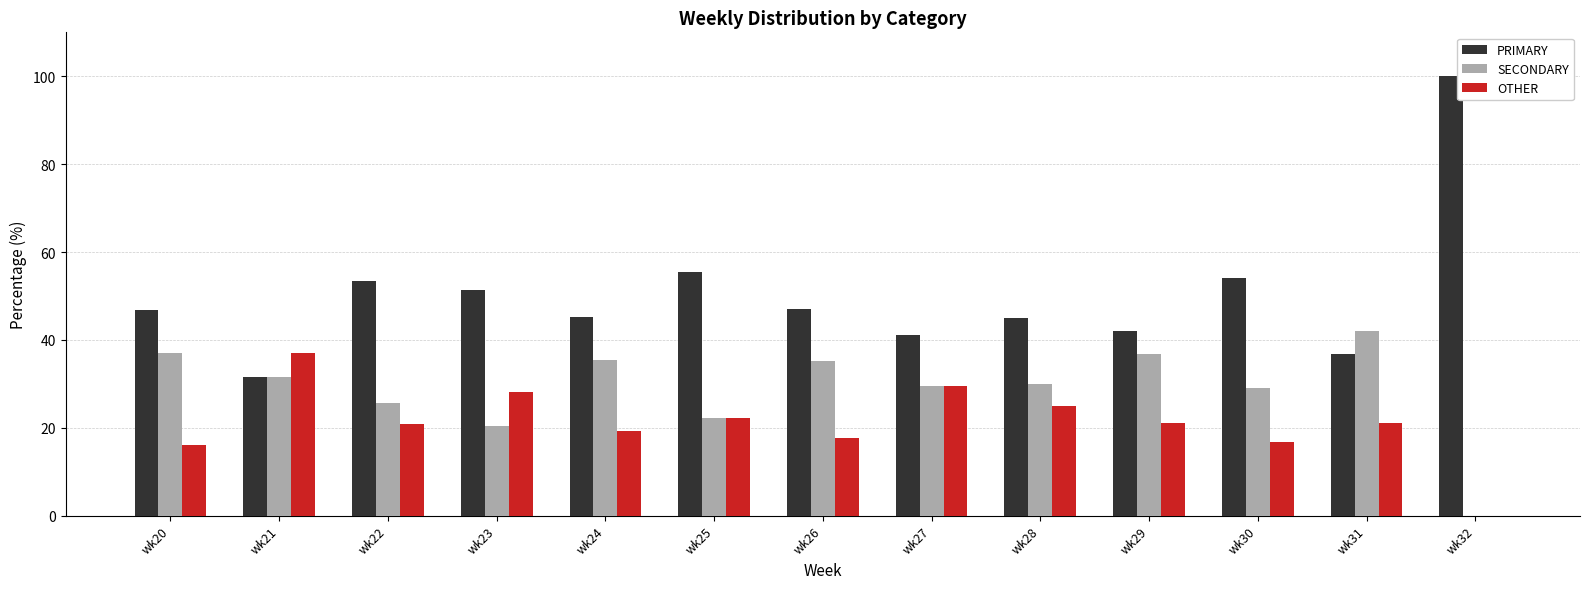

Is the value of PRIMARY at wk23 greater than the value of SECONDARY at wk22?

Yes